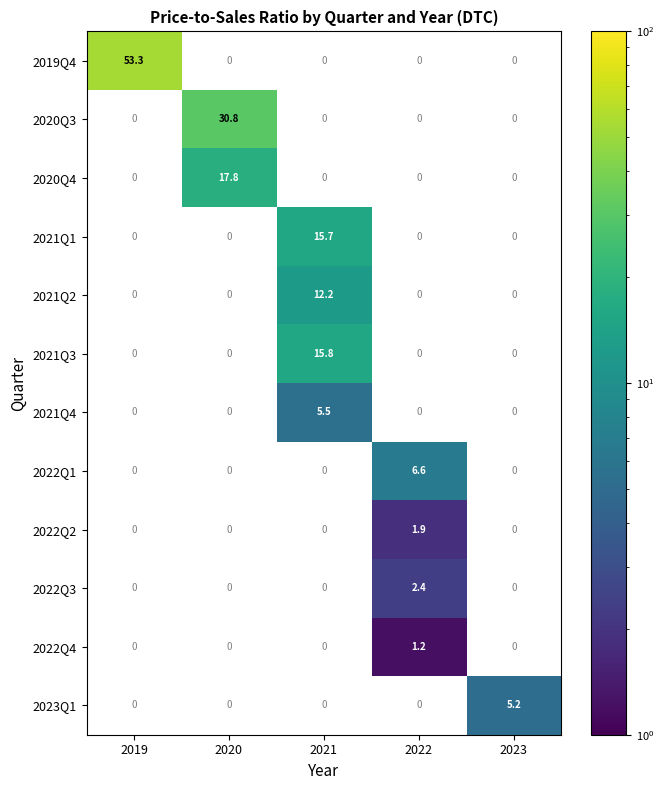

The 2022Q3 series shows 3.1 at 2022. True or false?

False